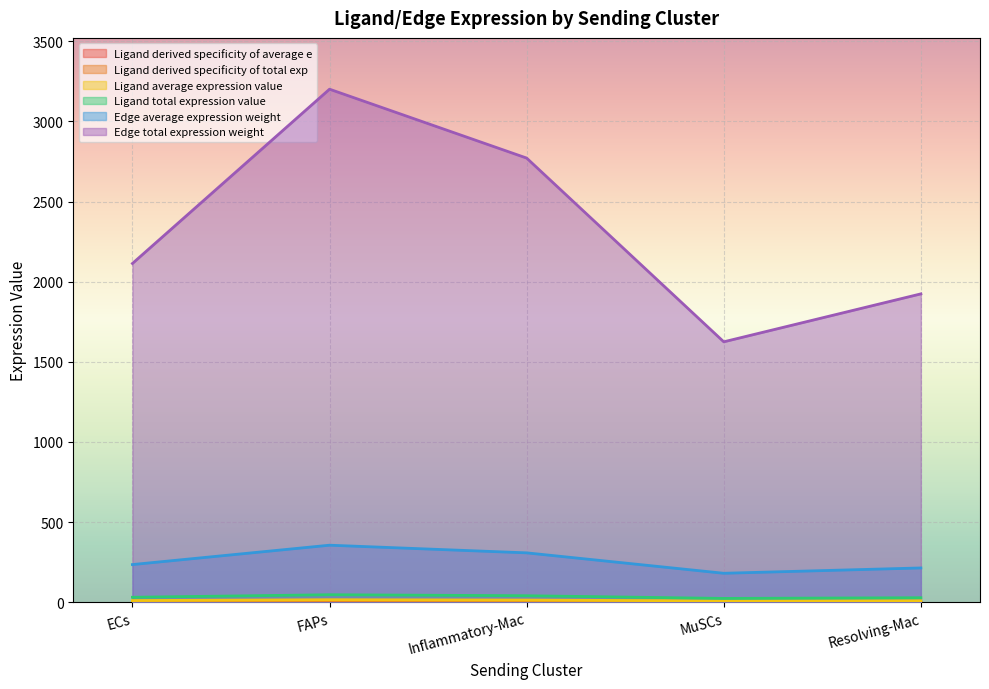

What is the label of the 4th point from the right?

FAPs